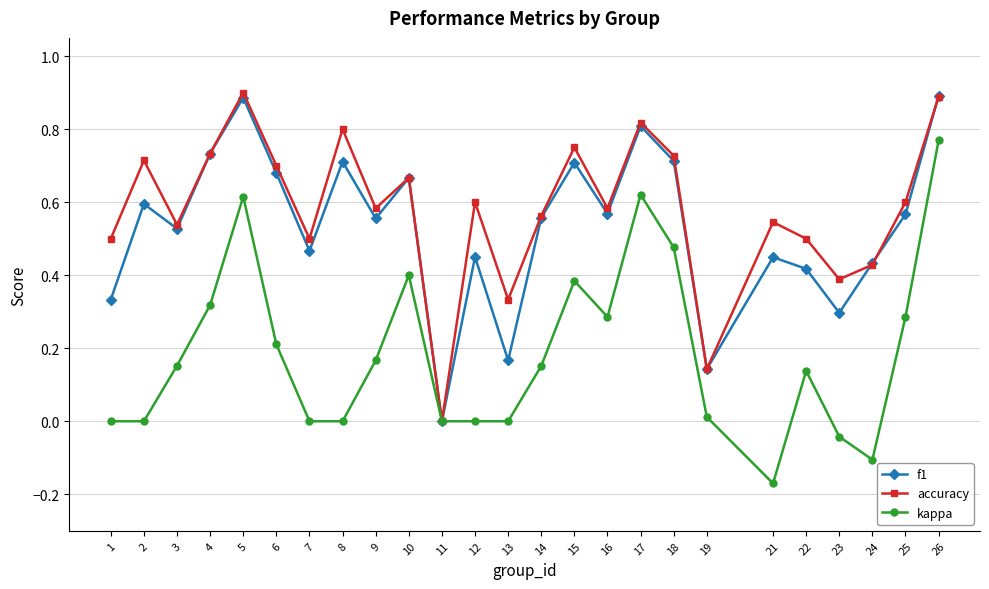

Which series has the largest range (max minus min)?

kappa